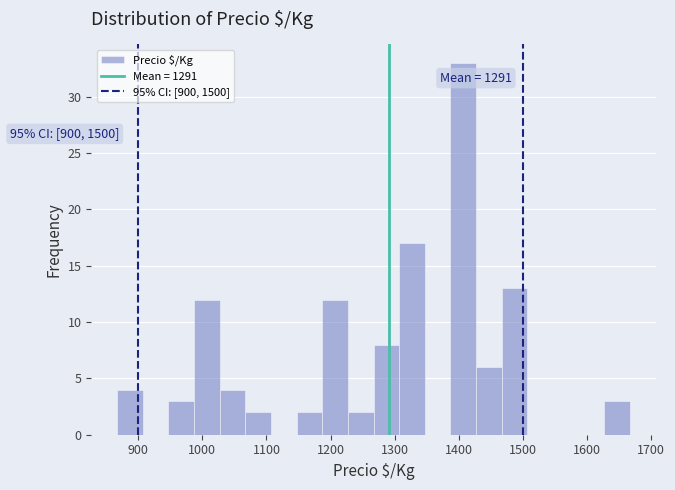

Over which range of the x-axis is the bar tallest?

1387 to 1427